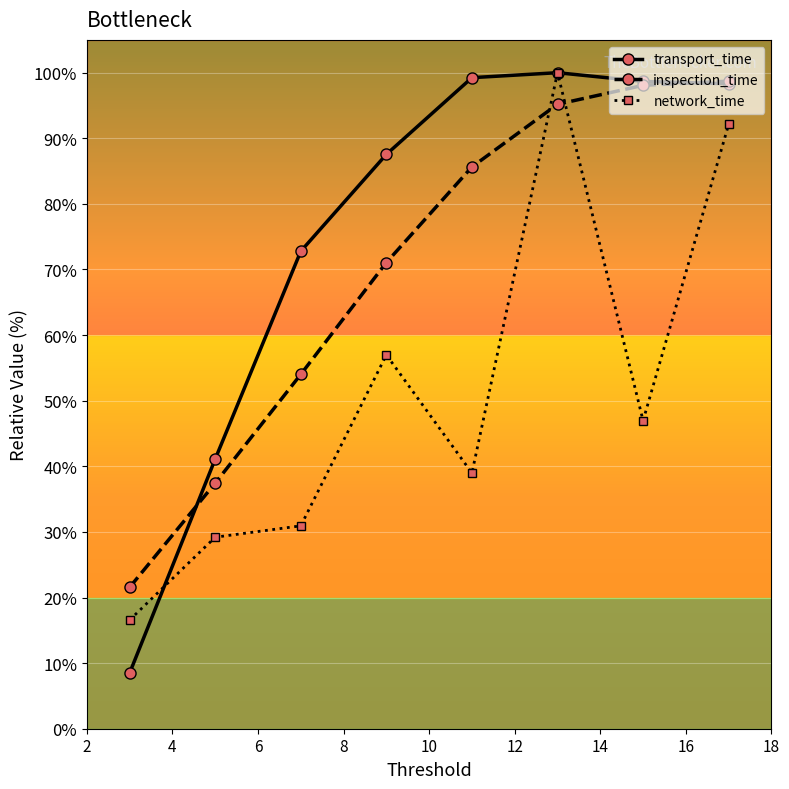

What is the average value of the network_time series?

51.5